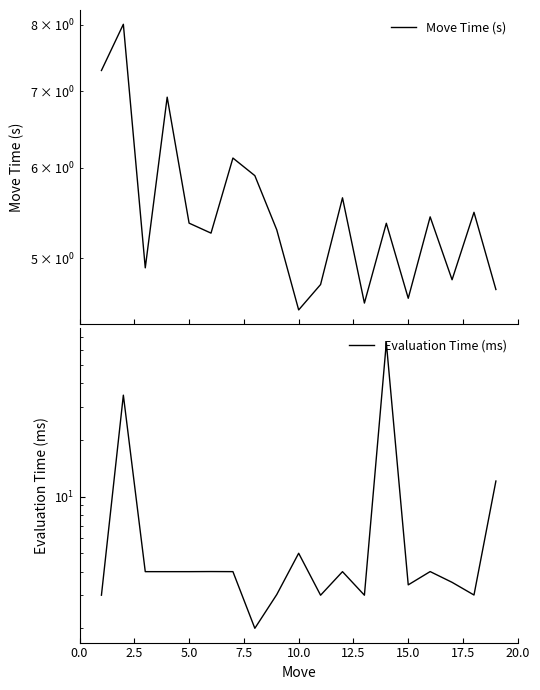

Is the value of Evaluation Time (ms) at 2.5 greater than the value of Move Time (s) at 15?

Yes